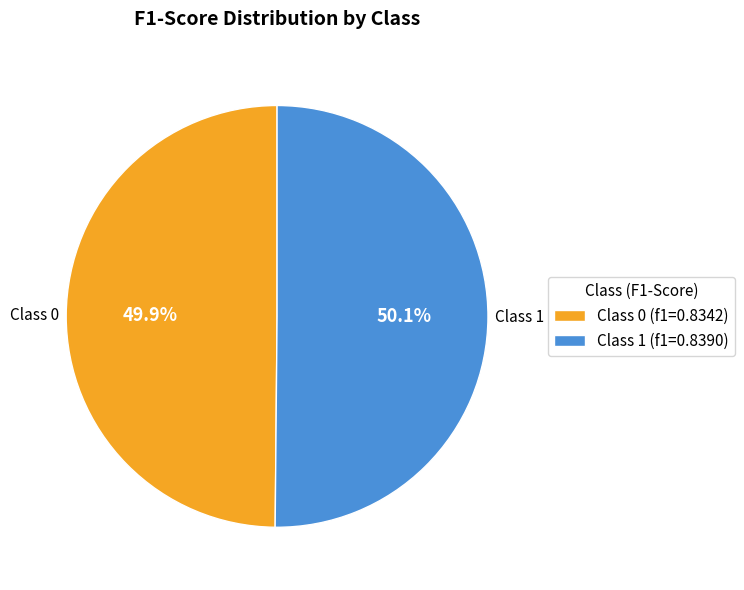

Is there a majority slice in this chart?

Yes